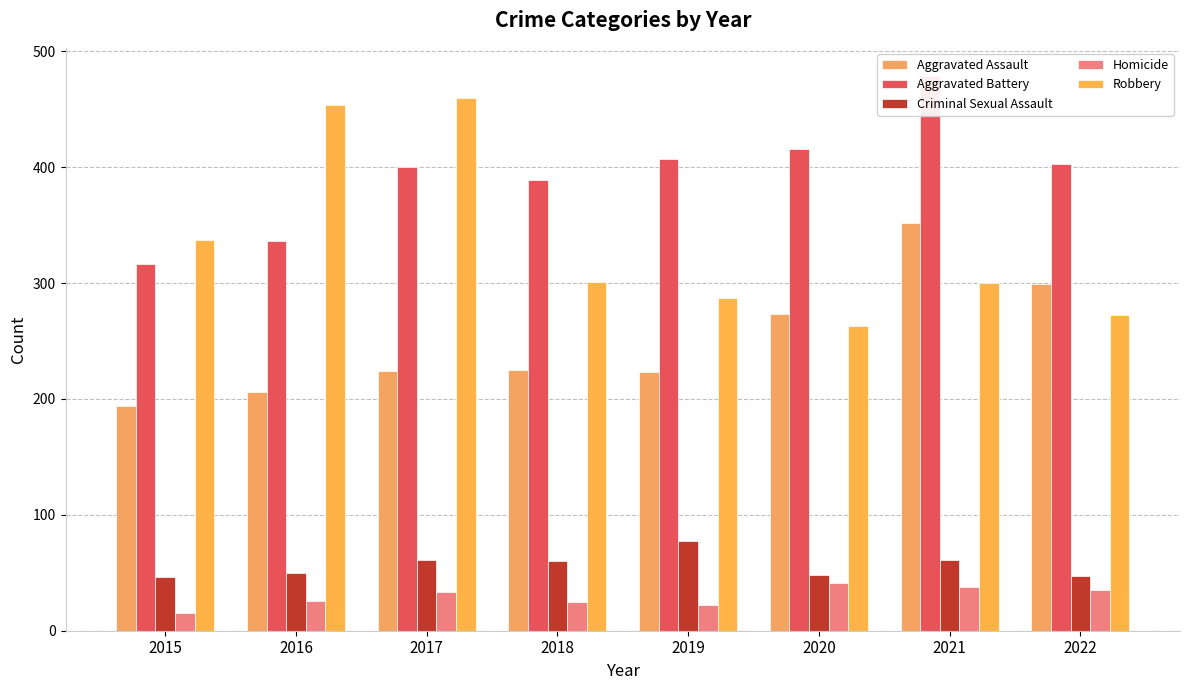

Which series changed the most between 2018 and 2019?

Aggravated Battery